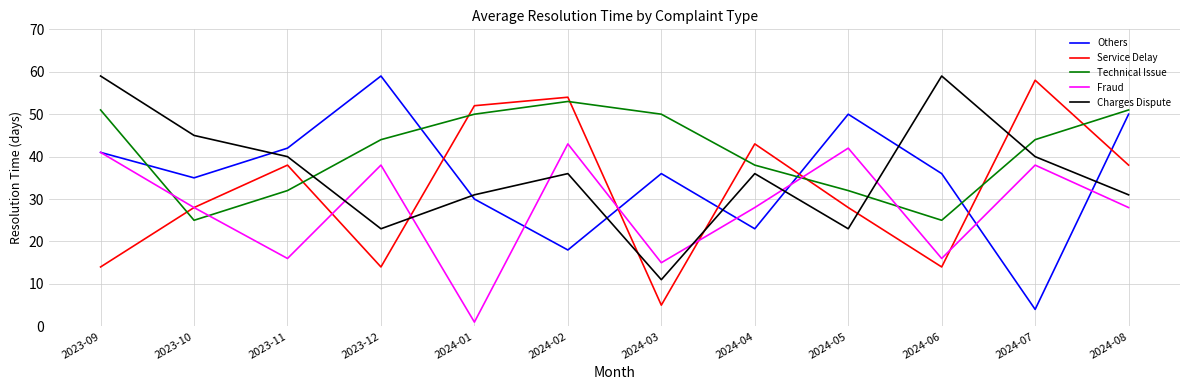

Where is the first local maximum for Others?

2023-12